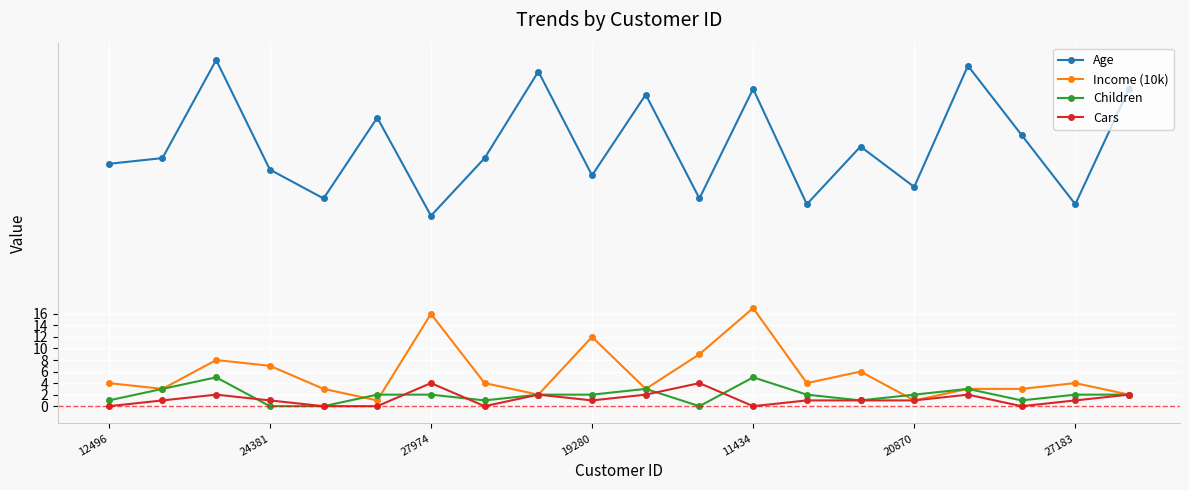

Which series has the widest spread of values?

Age